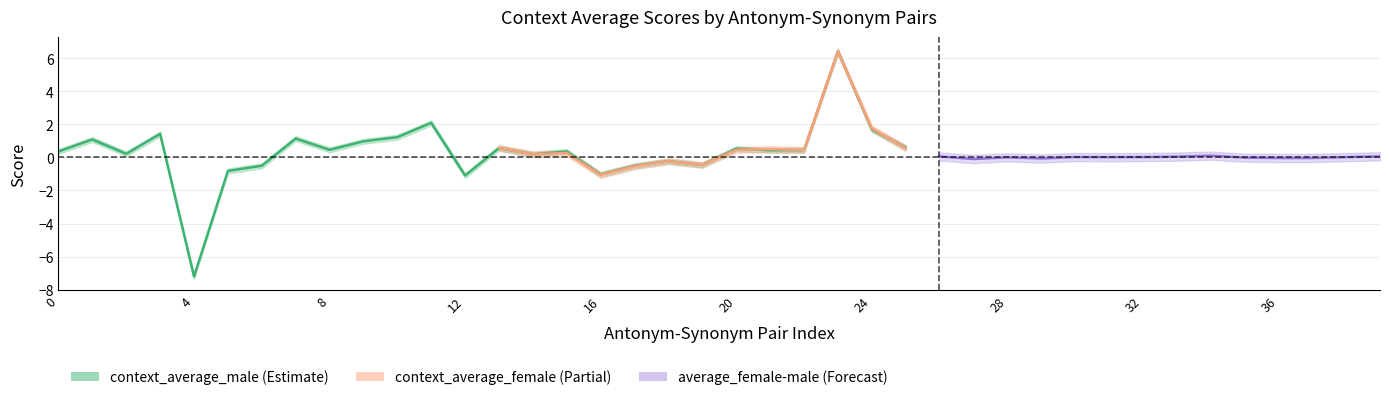

Does the chart have visible grid lines?

Yes